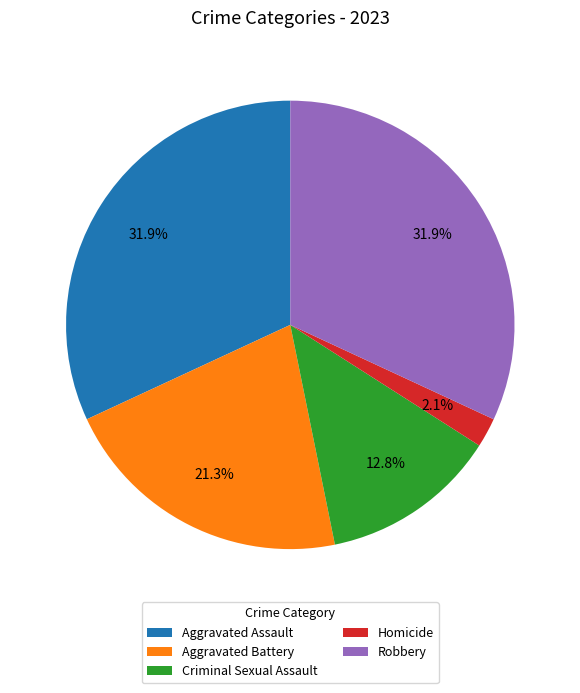

To the nearest percent, what portion does Aggravated Battery represent?

21%